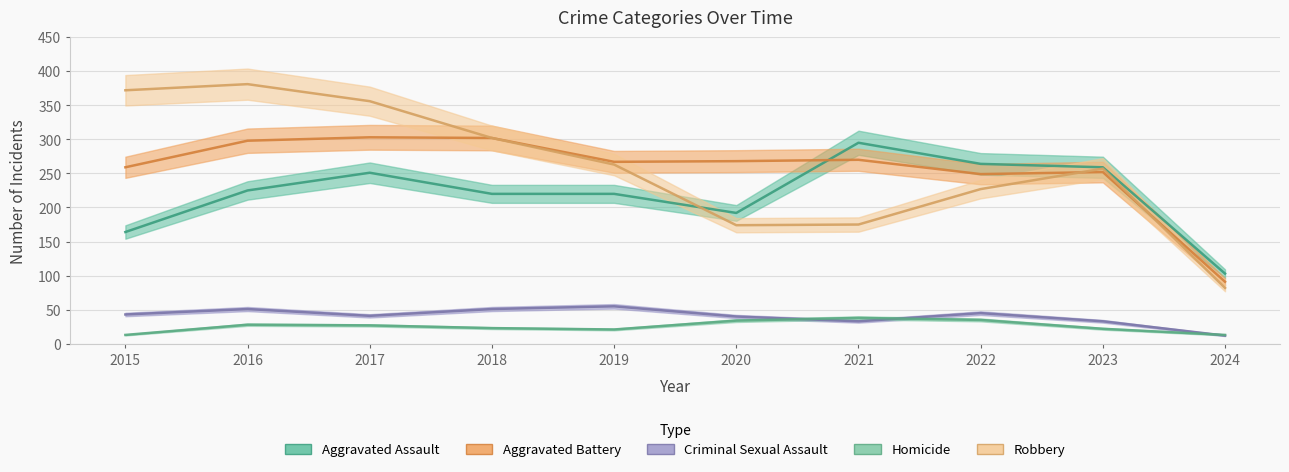

How many distinct data groups are displayed?

5